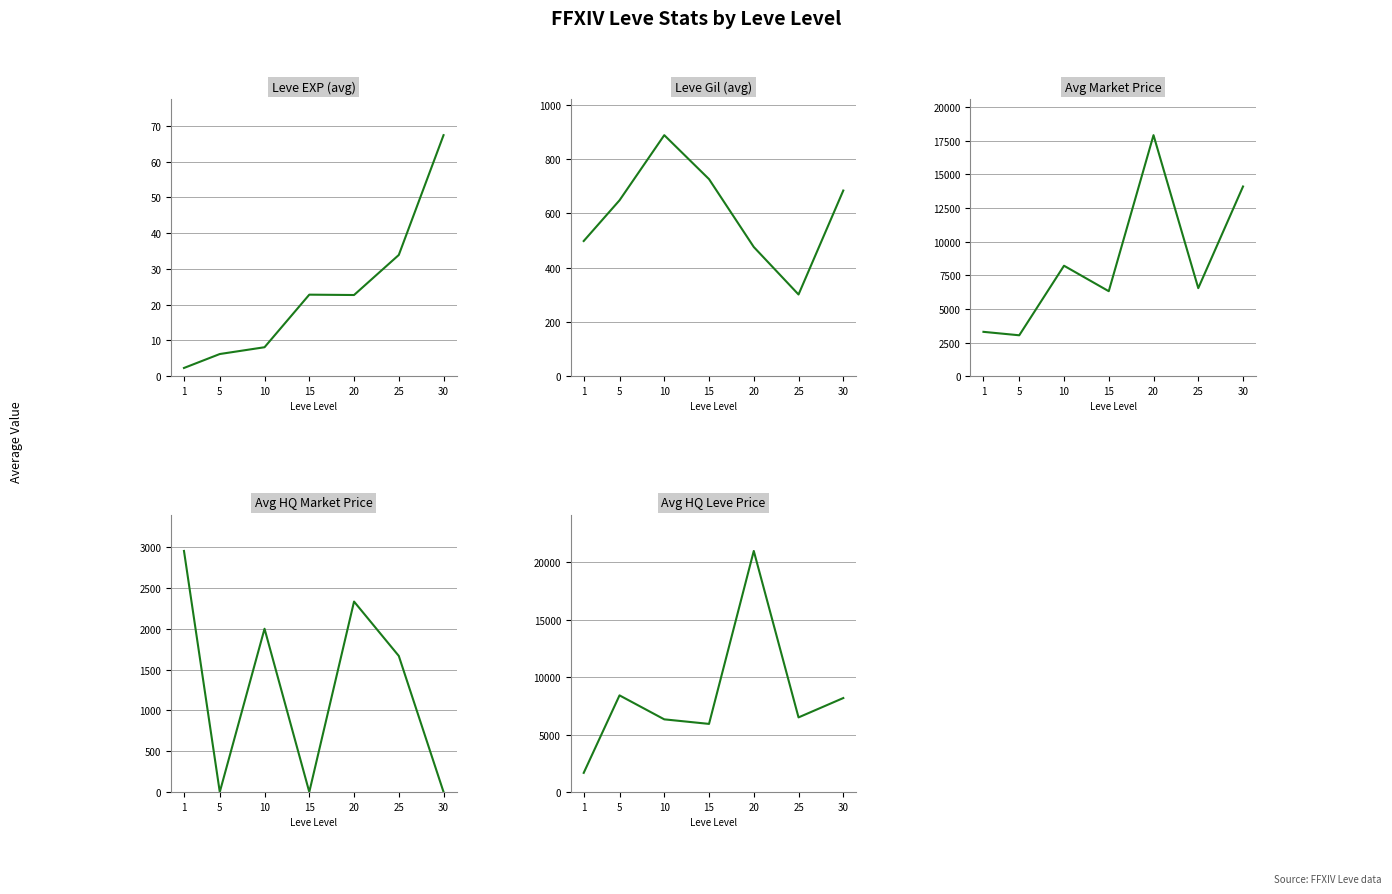

Between 25 and 1, which is larger?

25